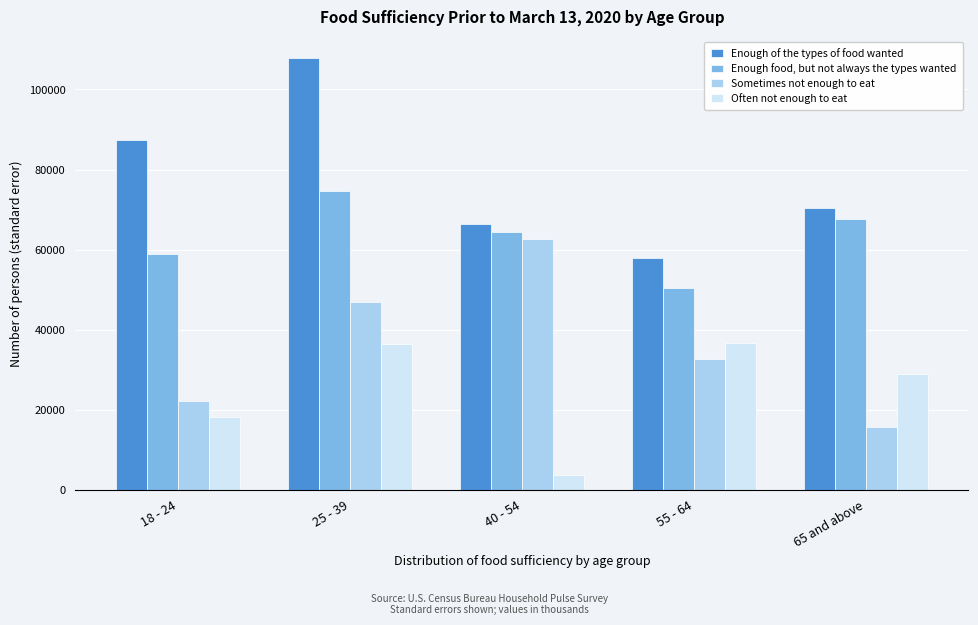

Which series changed the most between 25 - 39 and 40 - 54?

Enough of the types of food wanted